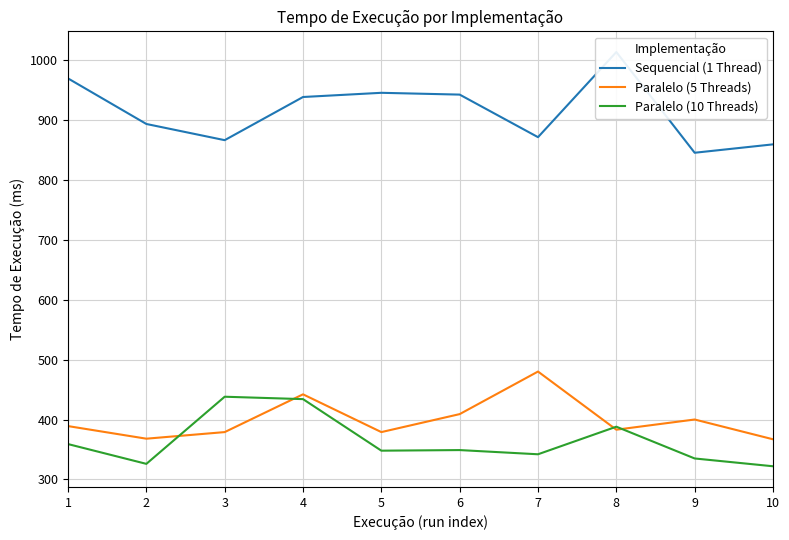

Is the value of Sequencial (1 Thread) at 6 greater than the value of Paralelo (10 Threads) at 10?

Yes